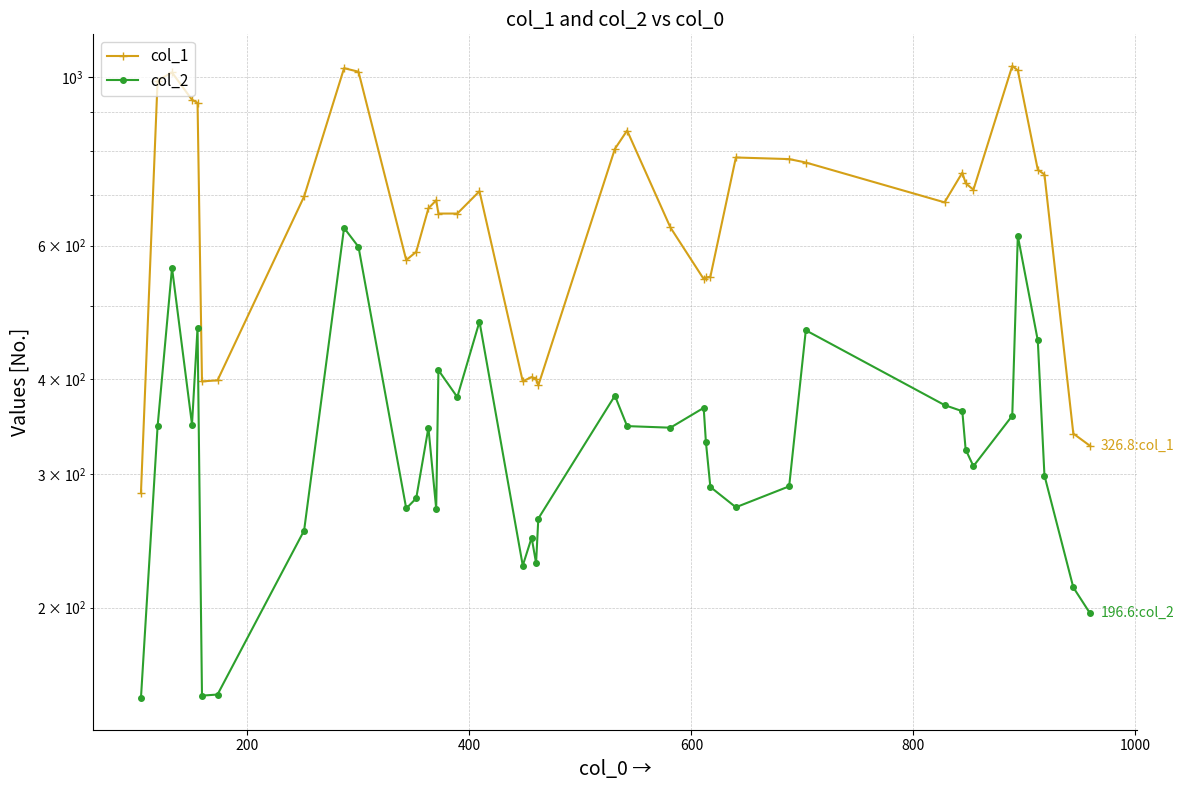

The col_2 series shows 348.7 at 600. True or false?

True